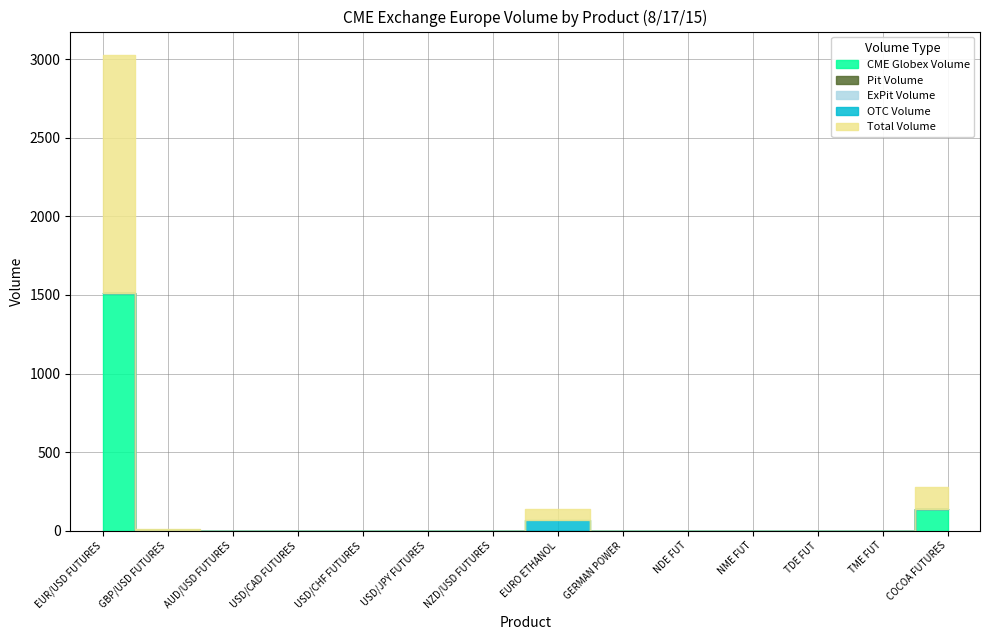

Which has a higher value, TME FUT or NZD/USD FUTURES?

TME FUT